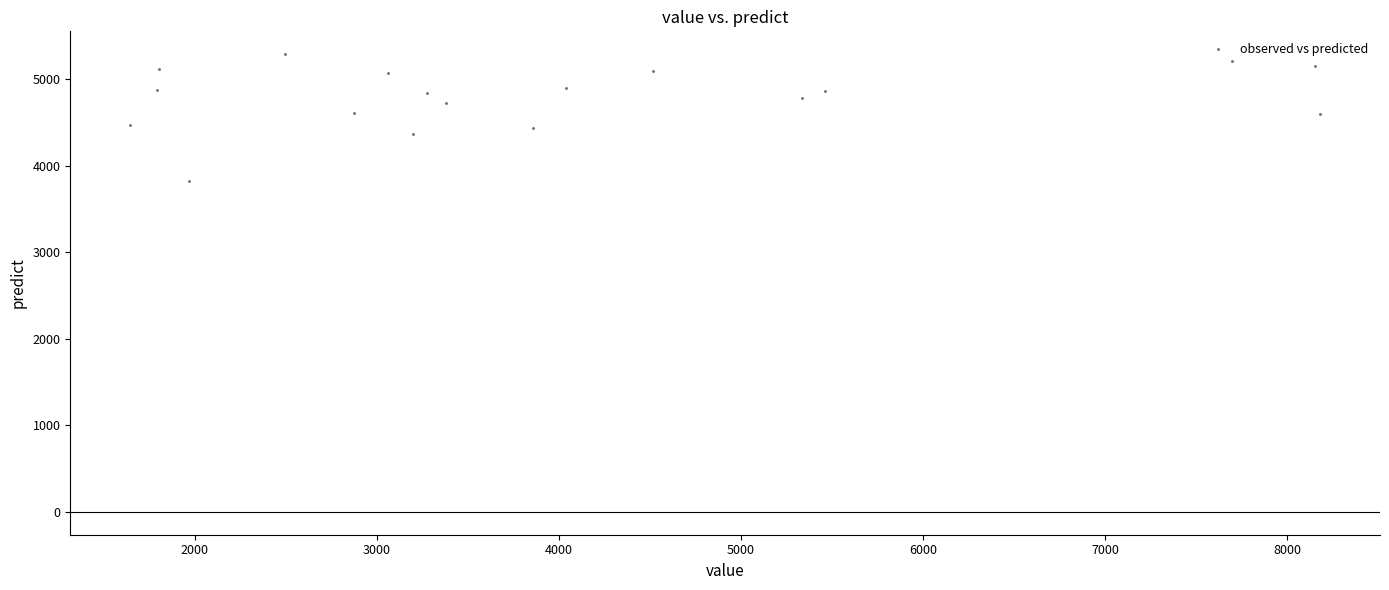

What is the range of Y values (max minus min)?

1463.1